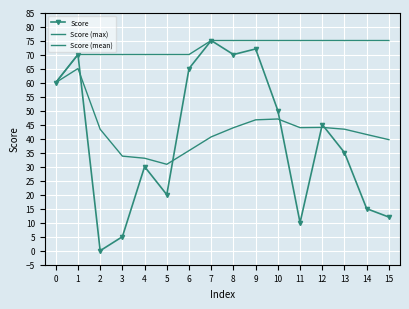

What are all the series names shown in the legend?

Score, Score (max), Score (mean)